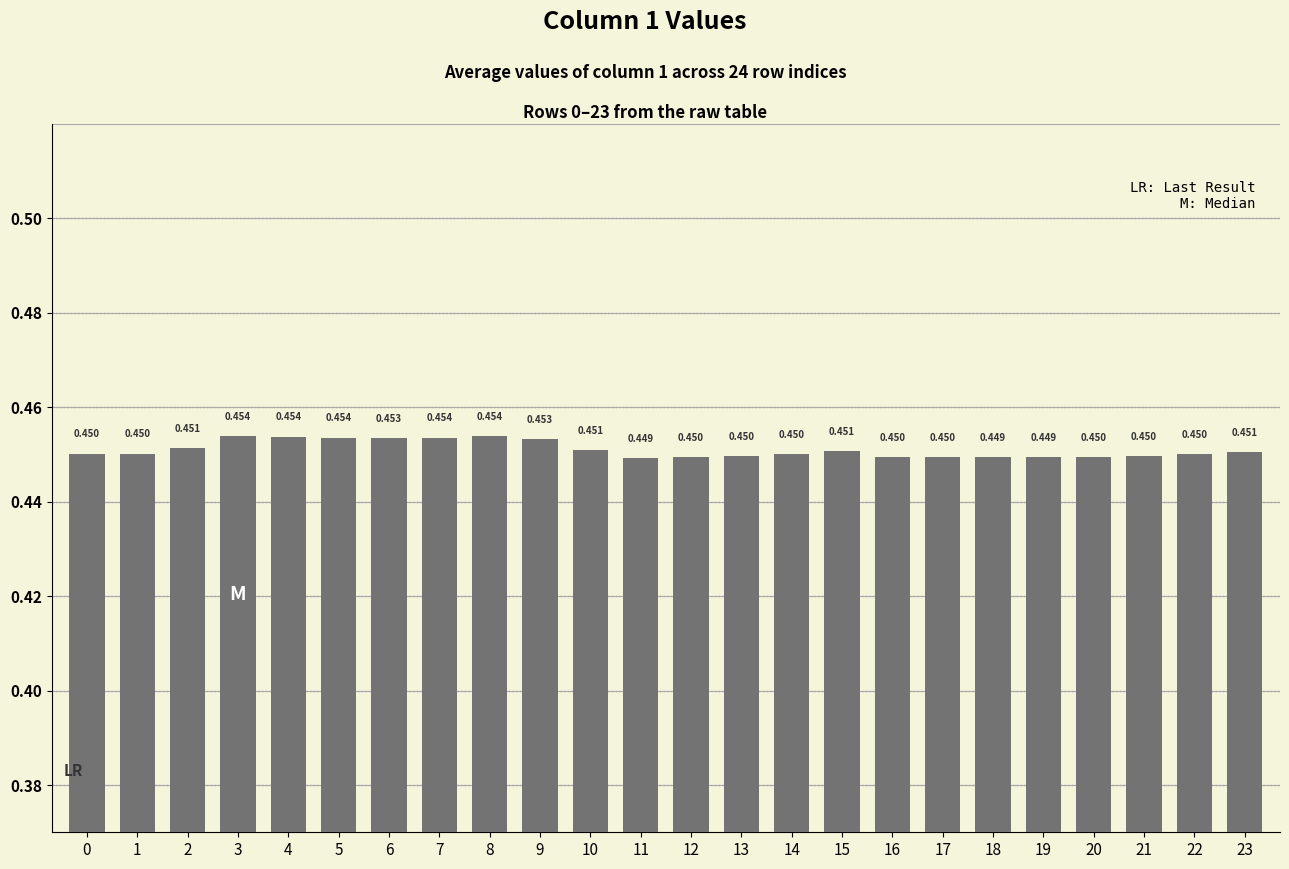

List the labels in order of value, smallest first.

11, 18, 19, 12, 16, 17, 20, 21, 13, 14, 22, 0, 1, 23, 15, 10, 2, 9, 6, 5, 7, 4, 3, 8